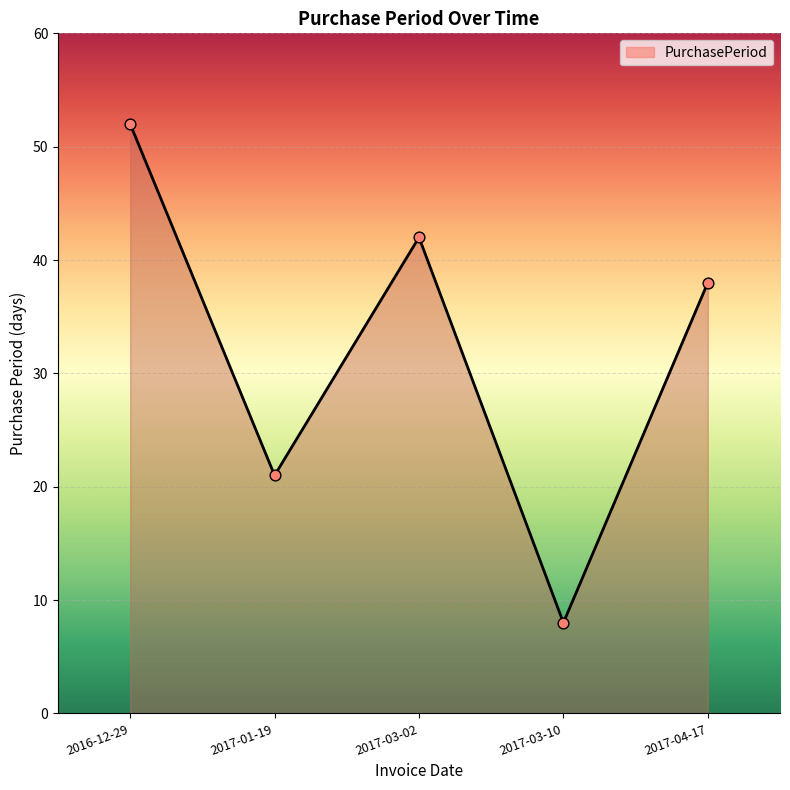

What is the change in value from 2017-03-02 to 2017-03-10?

-34